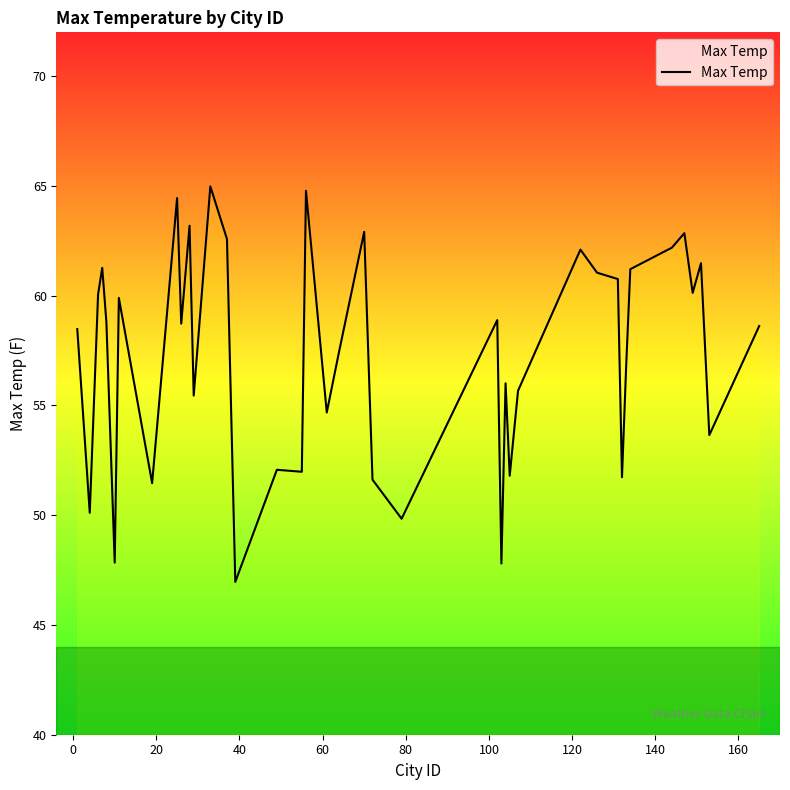

What is the minimum value shown in the chart?

47.0